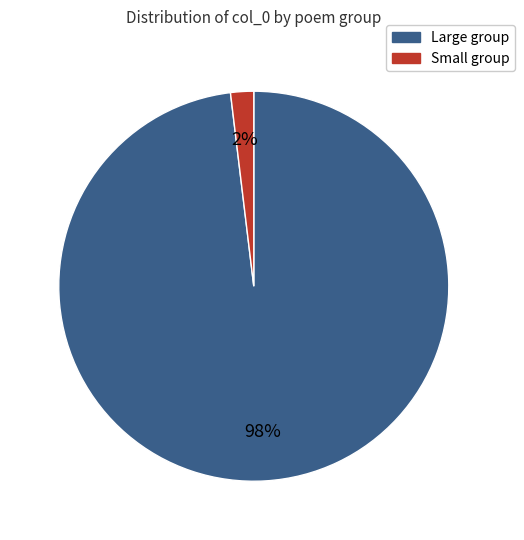

Count the number of slices in the pie.

2